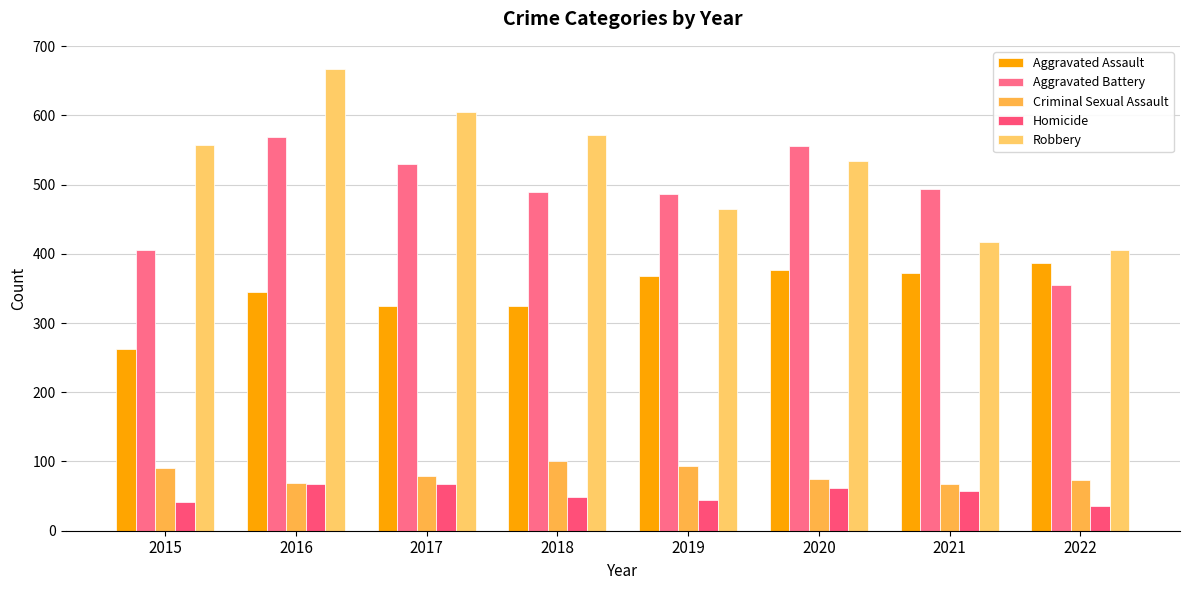

How many bars are there in total?

40